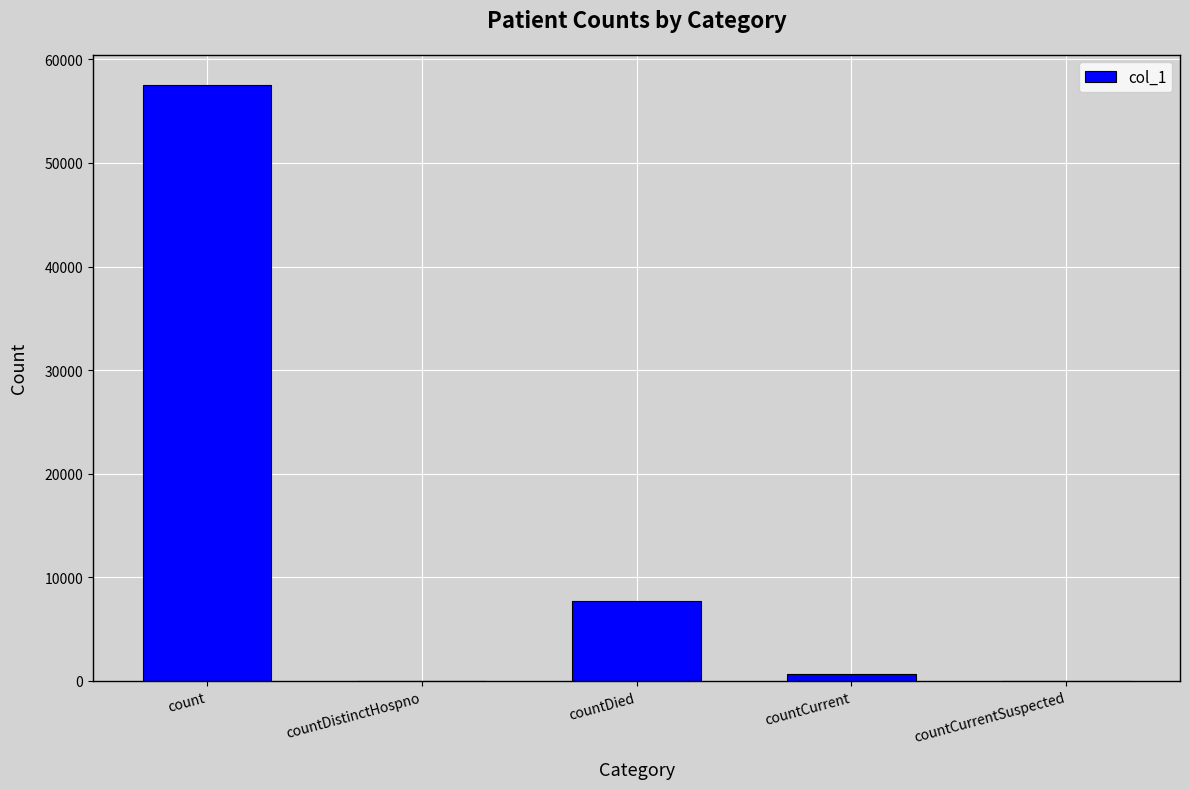

At which category does the chart reach its peak across all series?

count